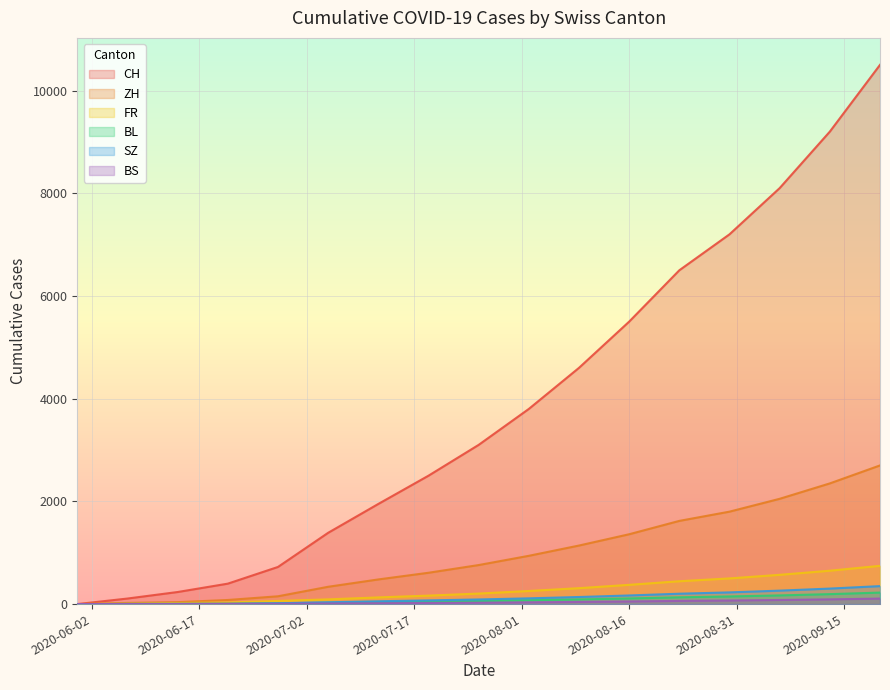

What are all the series names shown in the legend?

CH, ZH, FR, SZ, BS, BL